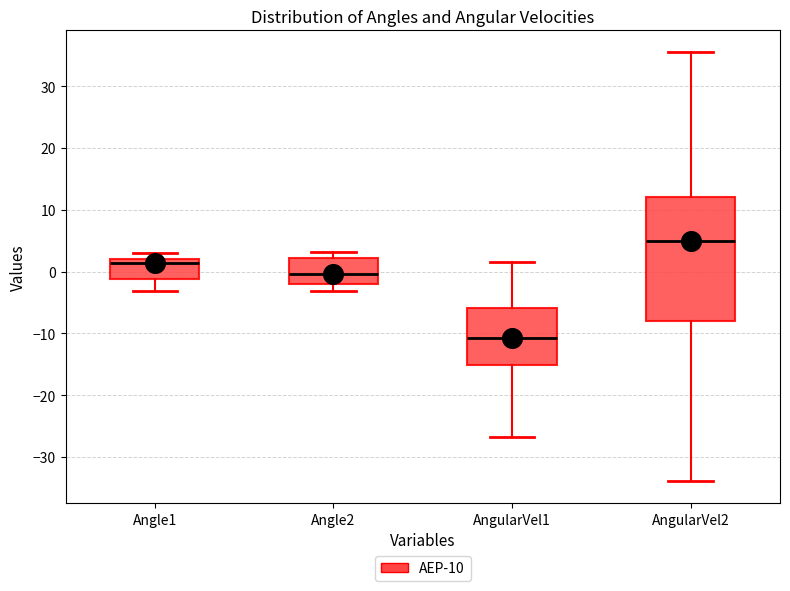

Which box has the lowest median line?

AngularVel1